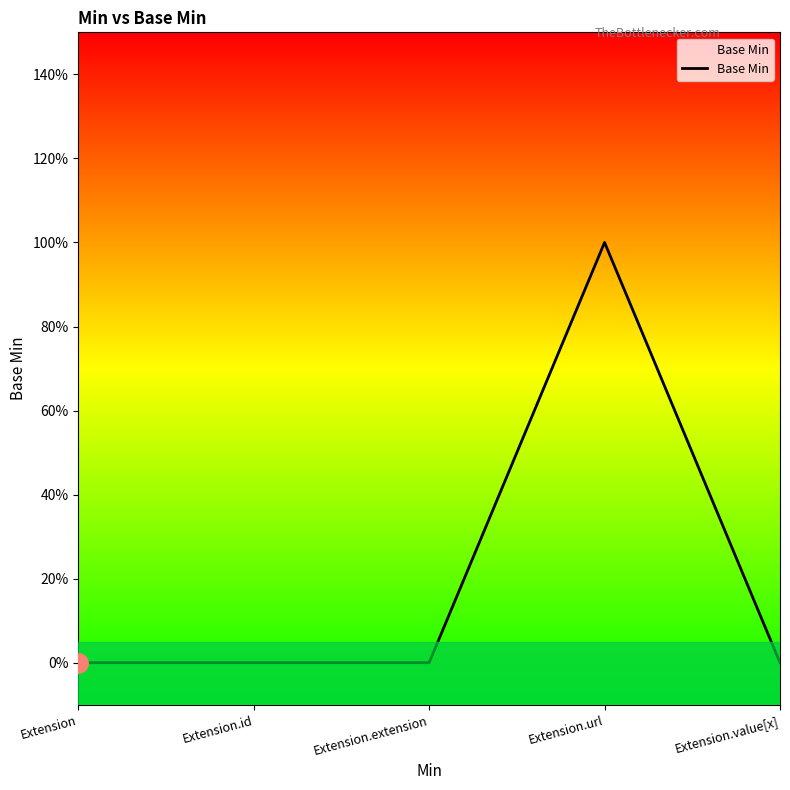

How many points are higher than both their immediate neighbors (excluding endpoints)?

1